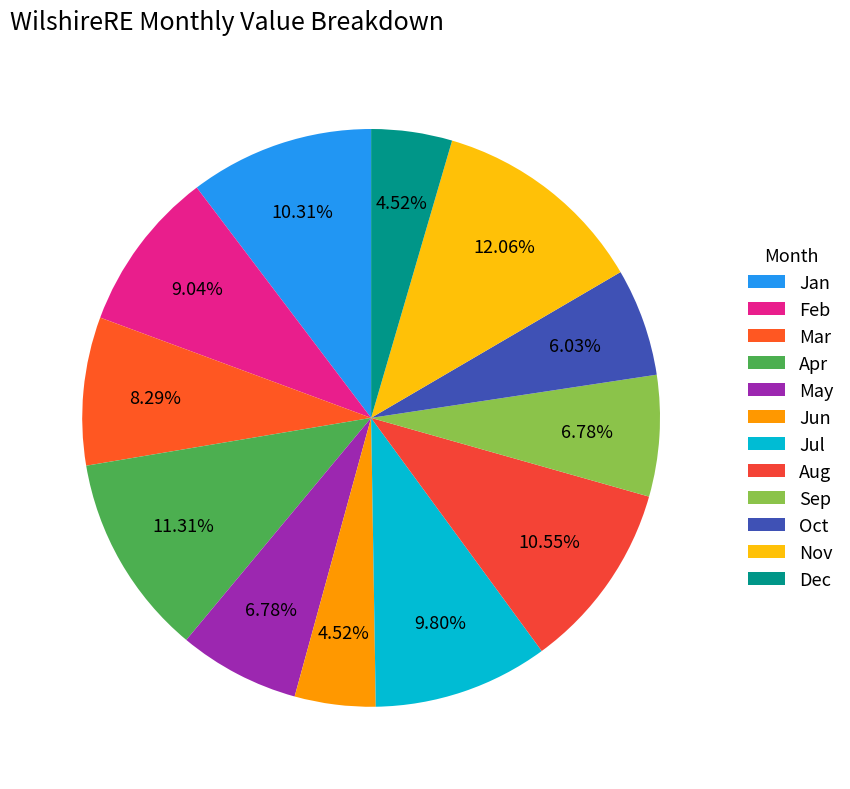

How many slices are in this pie chart?

12